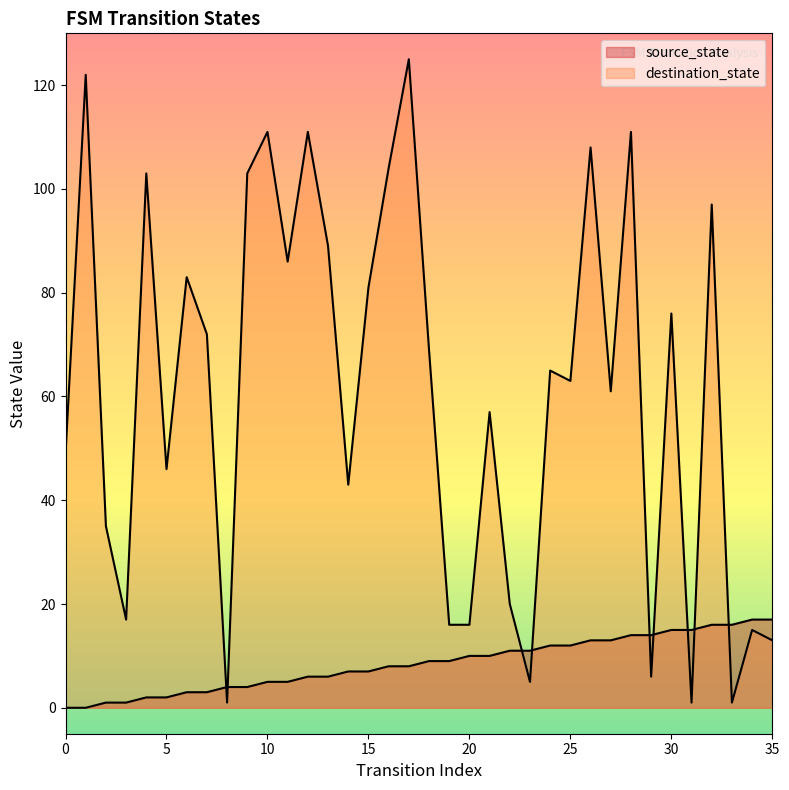

How many lines are shown in the chart?

2